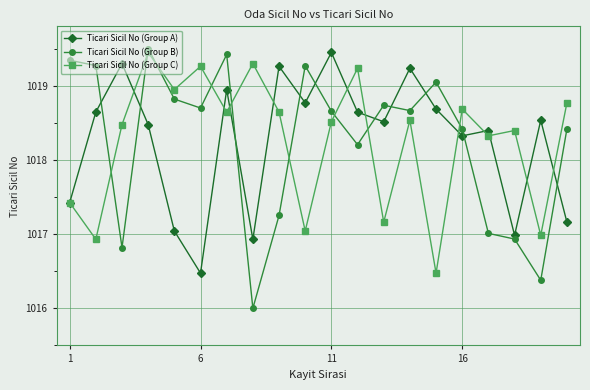

Count the number of data series in this chart.

3